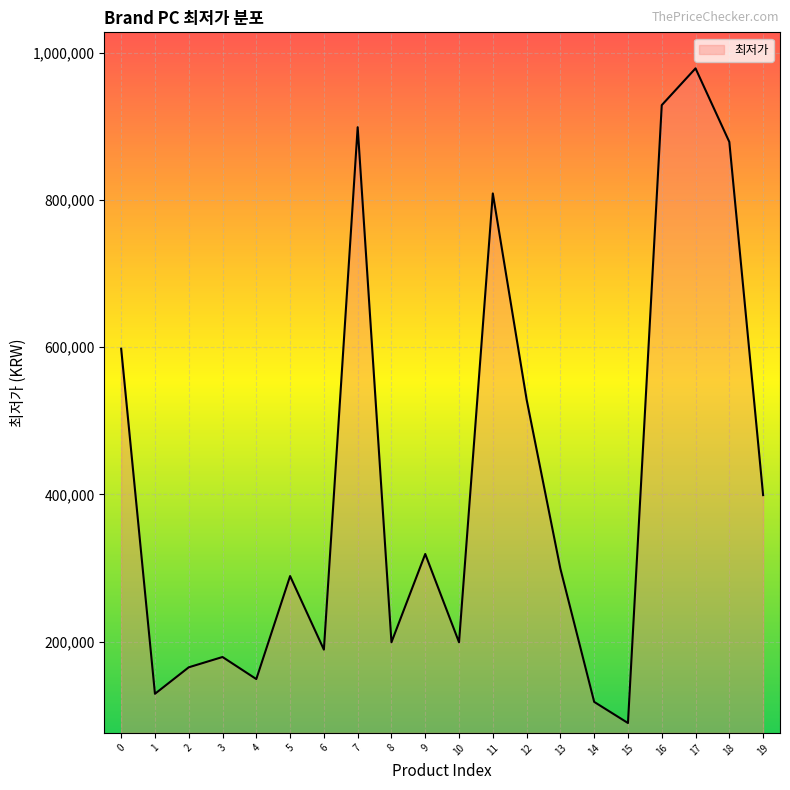

How many lines are shown in the chart?

1